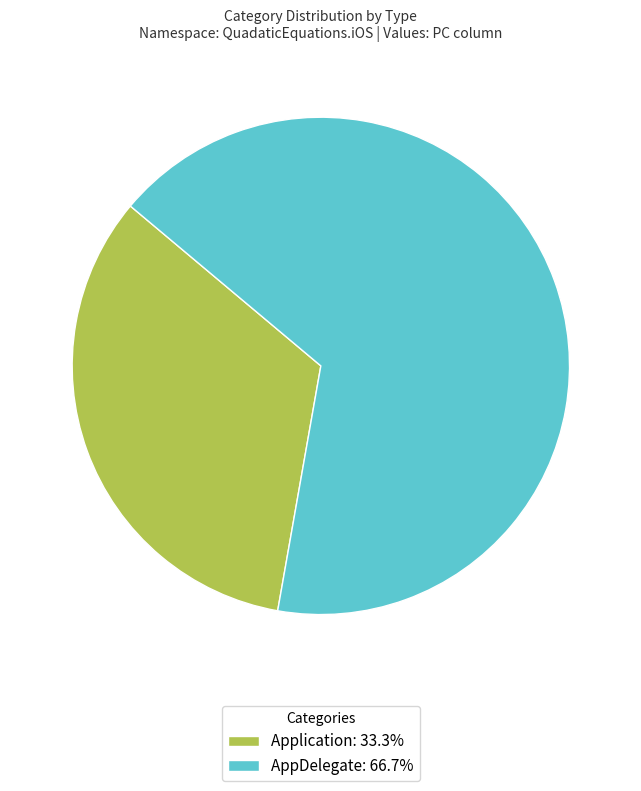

Which category has the smallest portion of the pie?

Application